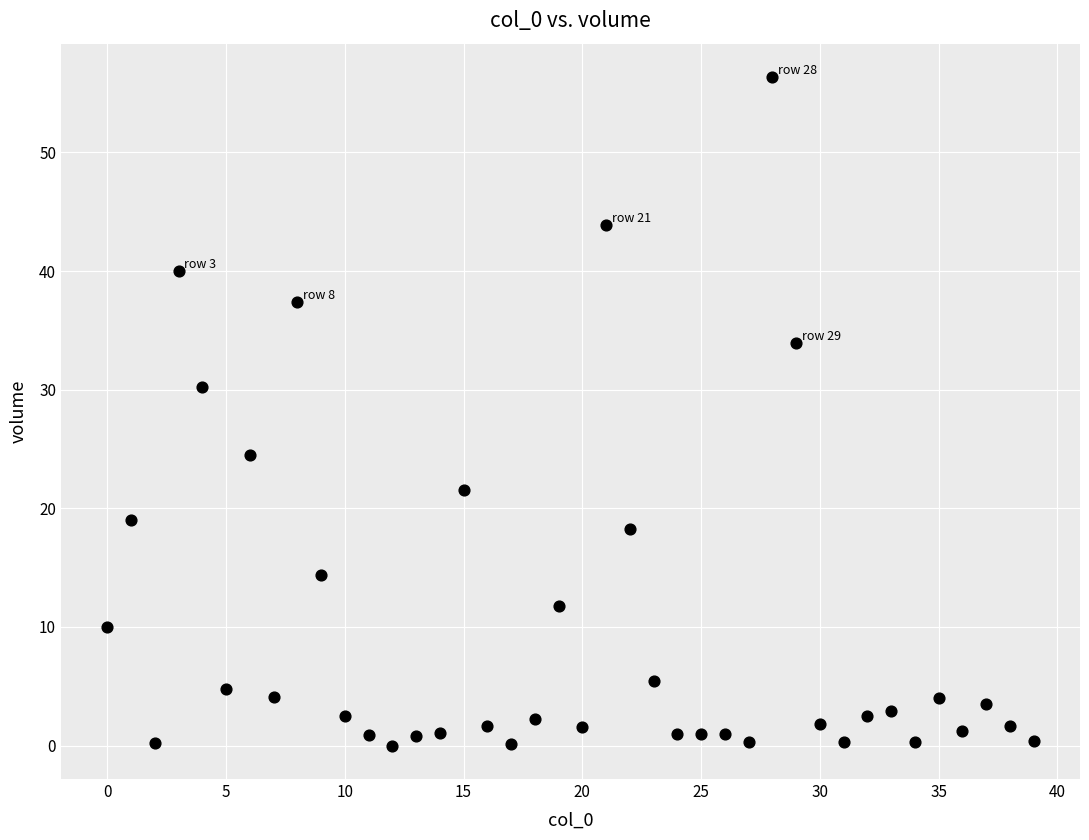

What is the range of Y values (max minus min)?

56.4